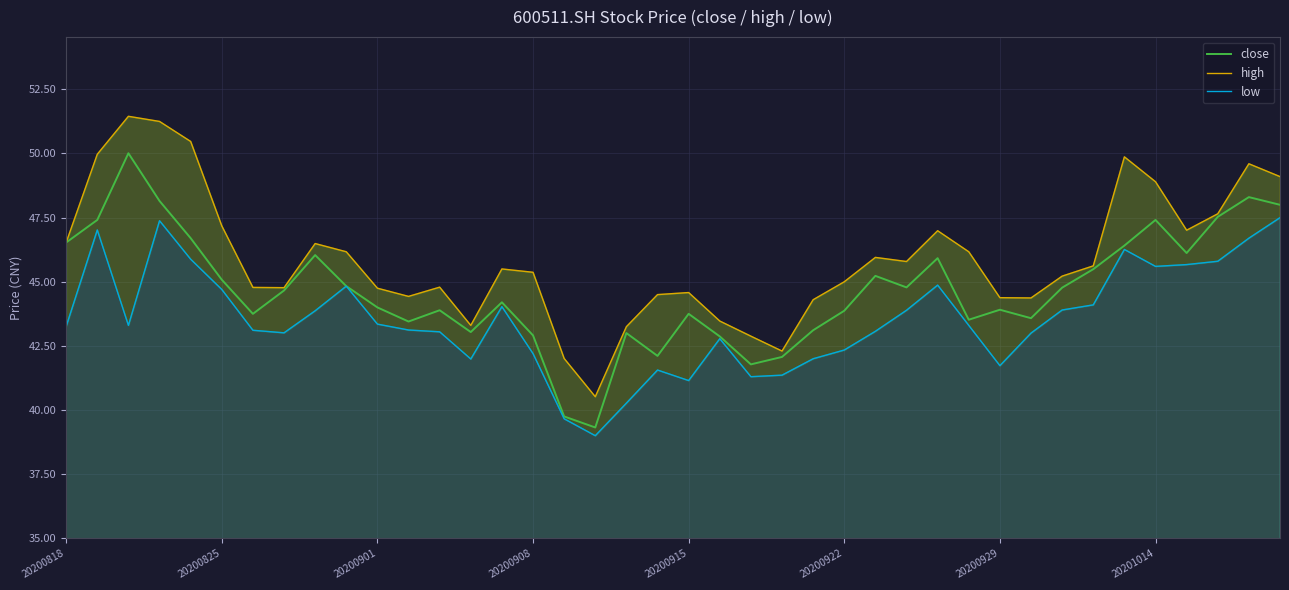

What are all the series names shown in the legend?

close, high, low